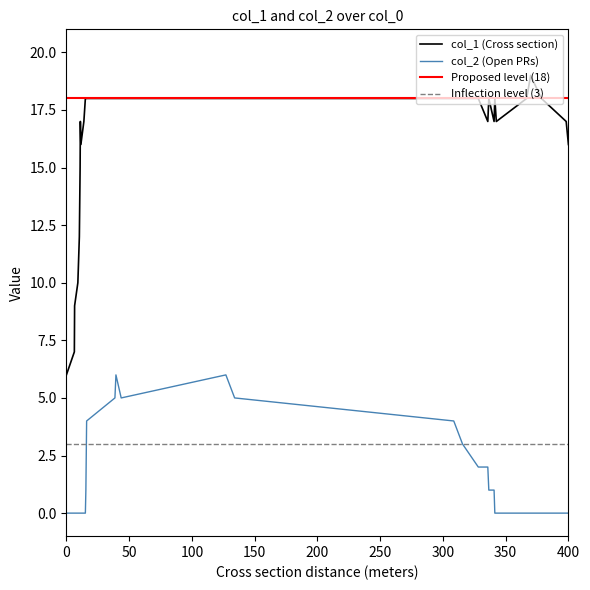

True or false: col_2 (Open PRs) and col_1 (Cross section) intersect in this chart.

False